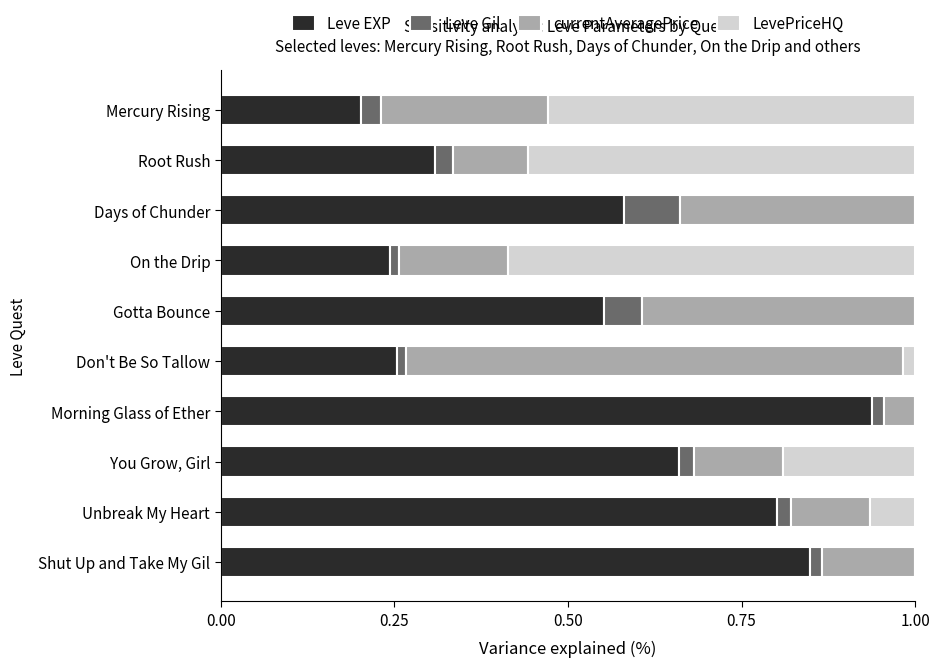

The Leve EXP series shows 0.9 at Days of Chunder. True or false?

False